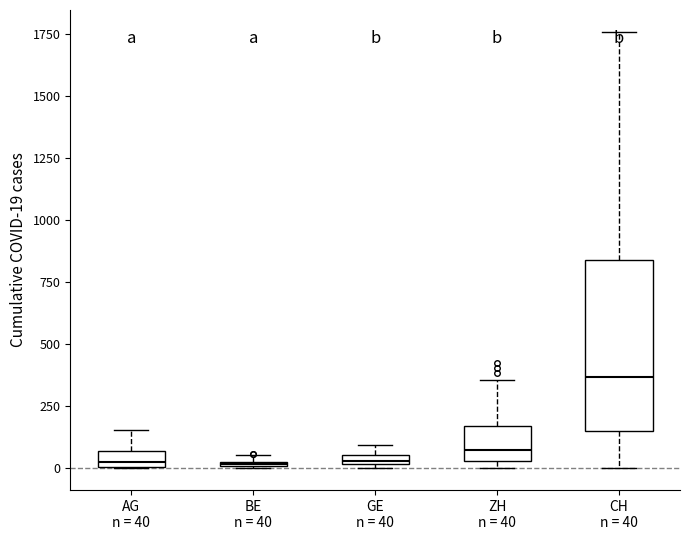

Which box is the tallest, from its lower edge to its upper edge?

CH n = 40